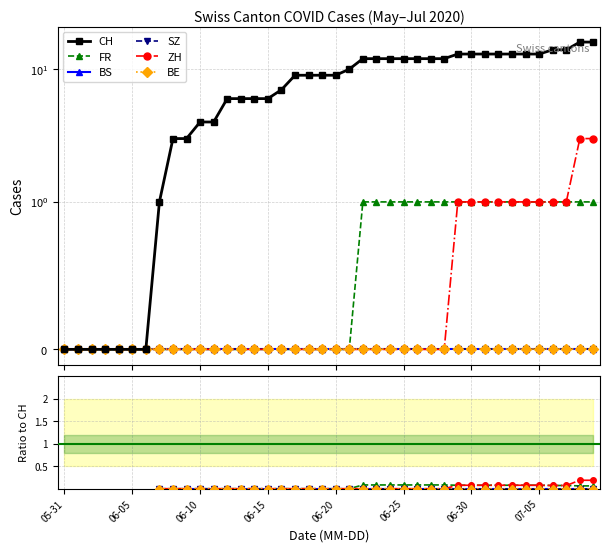

What is the label of the 27th point from the right?

13